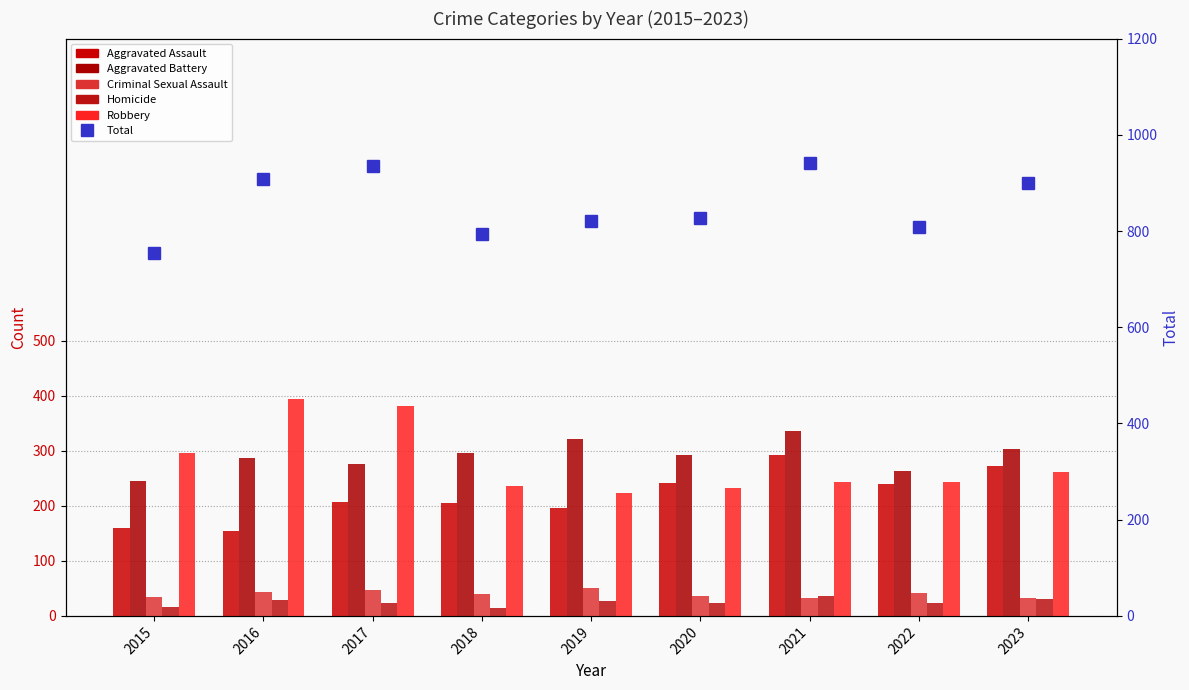

What is the average value of the Criminal Sexual Assault series?

40